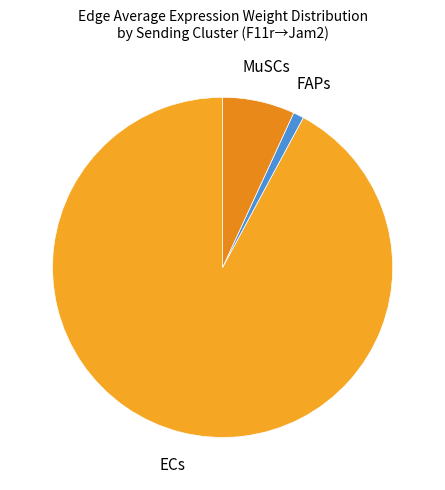

How many slices are in this pie chart?

3